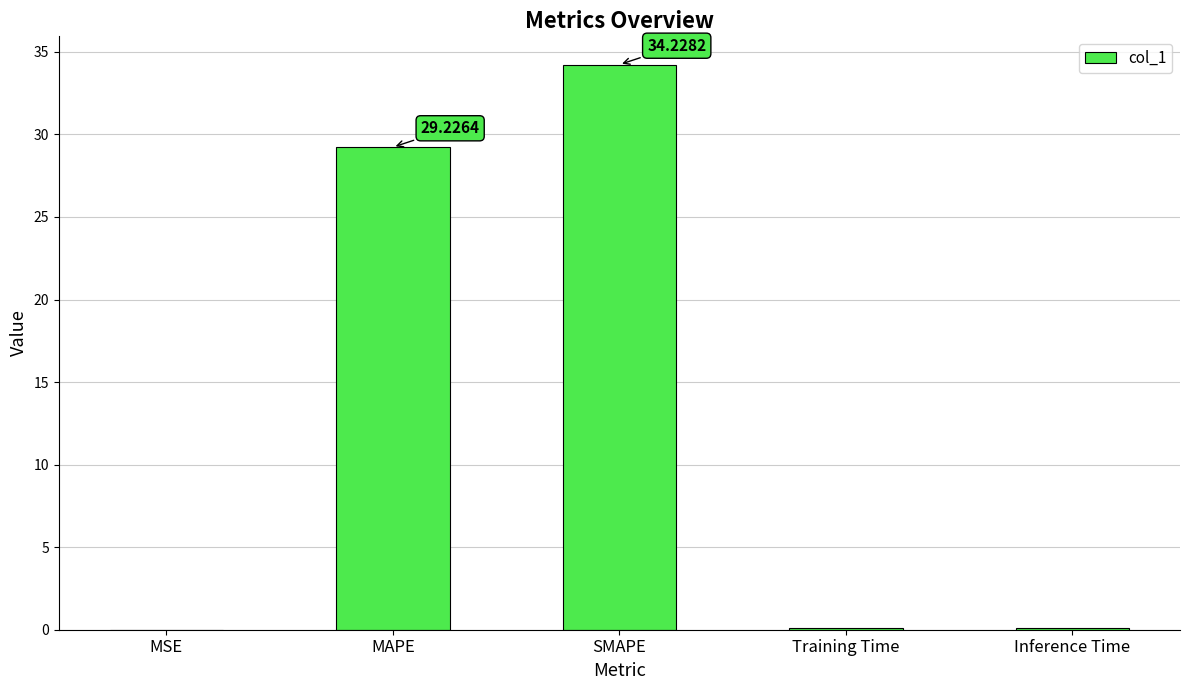

Which category has the highest value across all series?

SMAPE